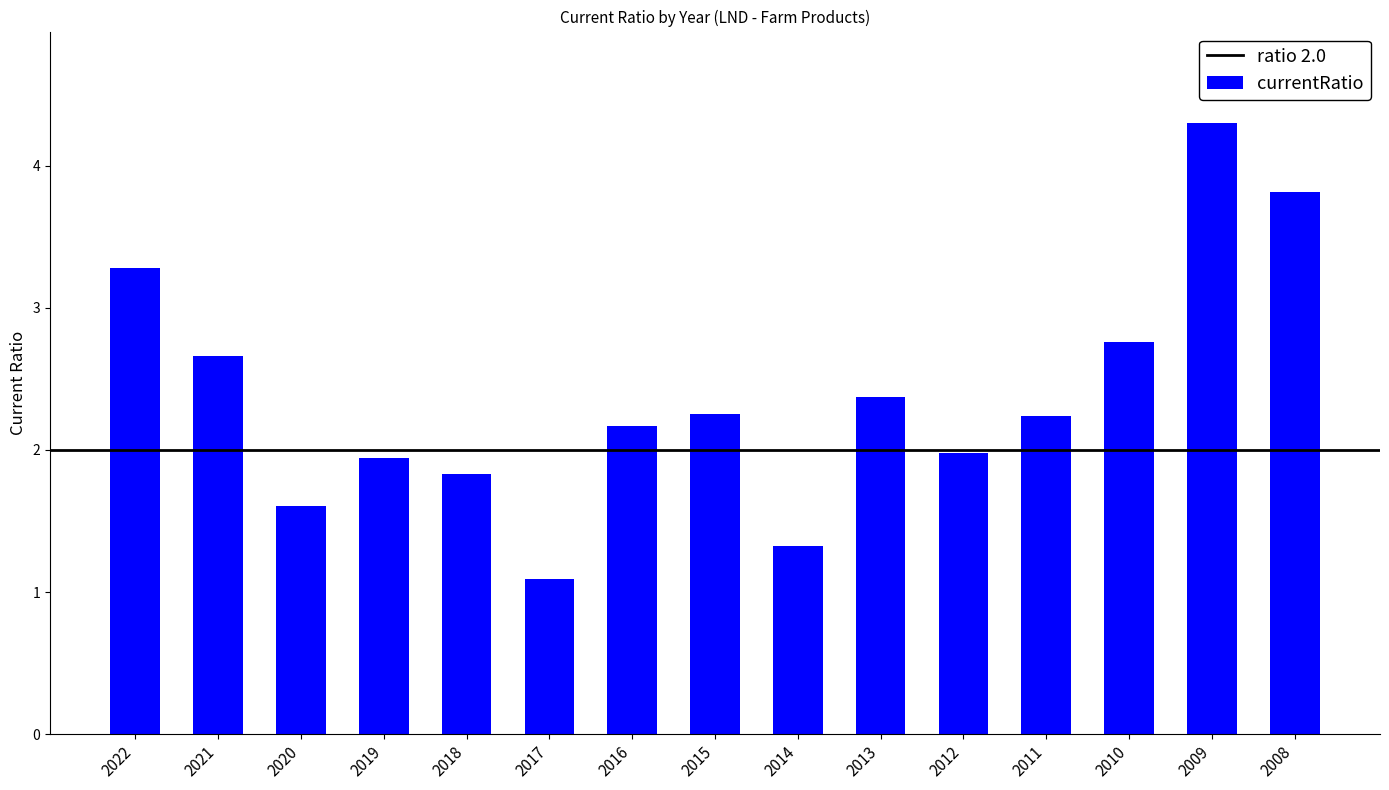

What is the value of the 14th bar from the left?

4.3